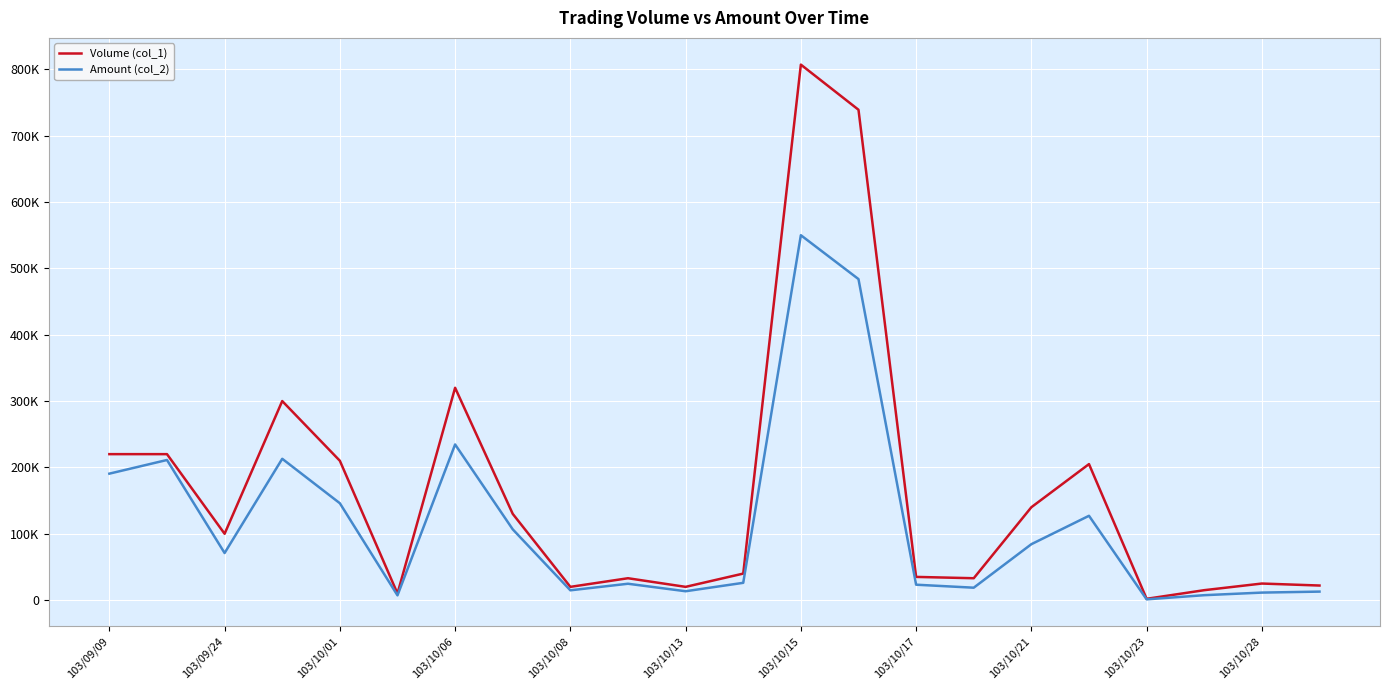

Which series has the widest spread of values?

Volume (col_1)